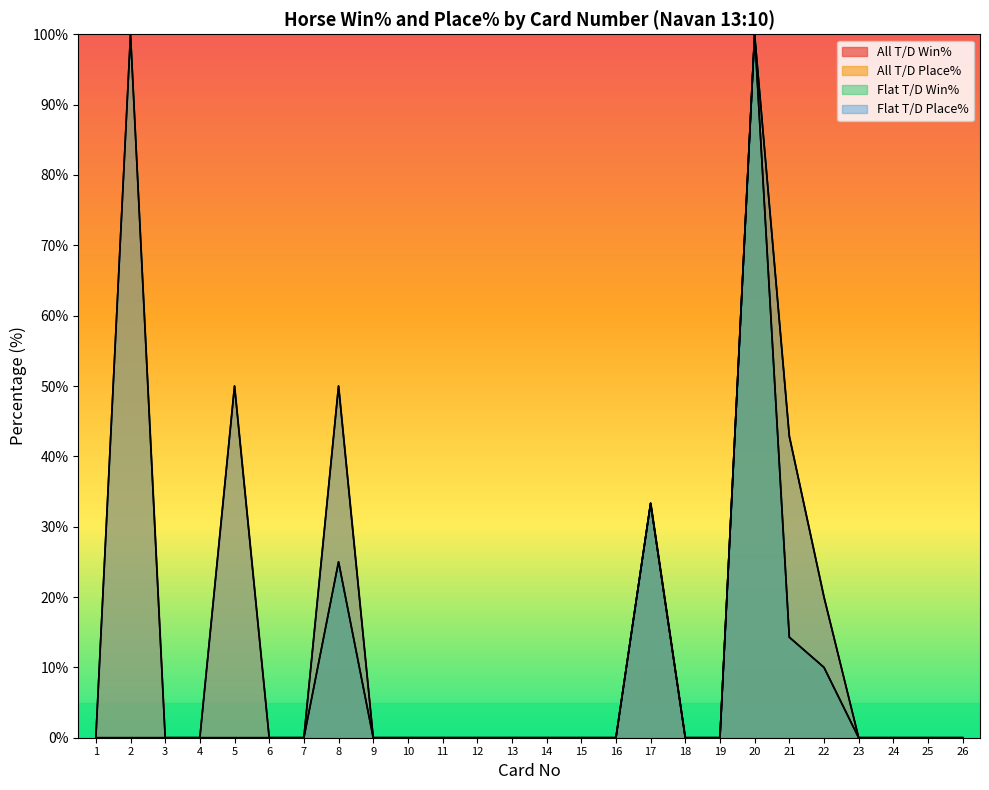

Reading left to right, what are all the values shown in this chart?

All T/D Win%: 0.0	0.0	0.0	0.0	0.0	0.0	0.0	25.0	0.0	0.0	0.0	0.0	0.0	0.0	0.0	0.0	33.3	0.0	0.0	100.0	14.3	10.0	0.0	0.0	0.0	0.0
All T/D Place%: 0.0	100.0	0.0	0.0	50.0	0.0	0.0	50.0	0.0	0.0	0.0	0.0	0.0	0.0	0.0	0.0	33.3	0.0	0.0	100.0	42.9	20.0	0.0	0.0	0.0	0.0
Flat T/D Win%: 0.0	0.0	0.0	0.0	0.0	0.0	0.0	25.0	0.0	0.0	0.0	0.0	0.0	0.0	0.0	0.0	33.3	0.0	0.0	100.0	14.3	10.0	0.0	0.0	0.0	0.0
Flat T/D Place%: 0.0	100.0	0.0	0.0	50.0	0.0	0.0	50.0	0.0	0.0	0.0	0.0	0.0	0.0	0.0	0.0	33.3	0.0	0.0	100.0	42.9	20.0	0.0	0.0	0.0	0.0